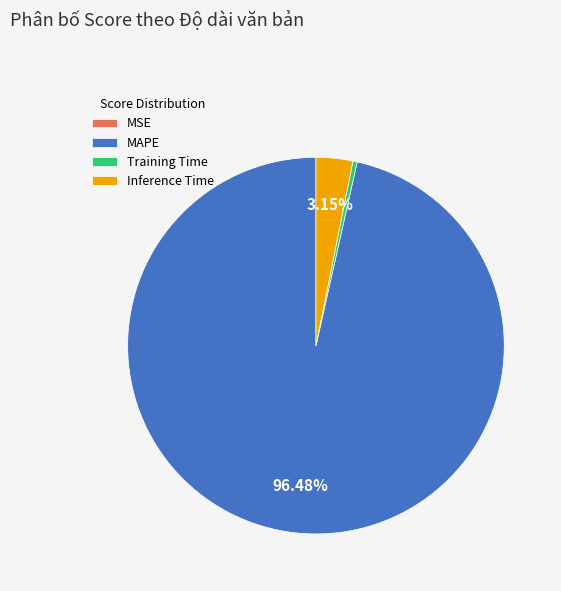

Combined, do Training Time and Inference Time account for over 50%?

No